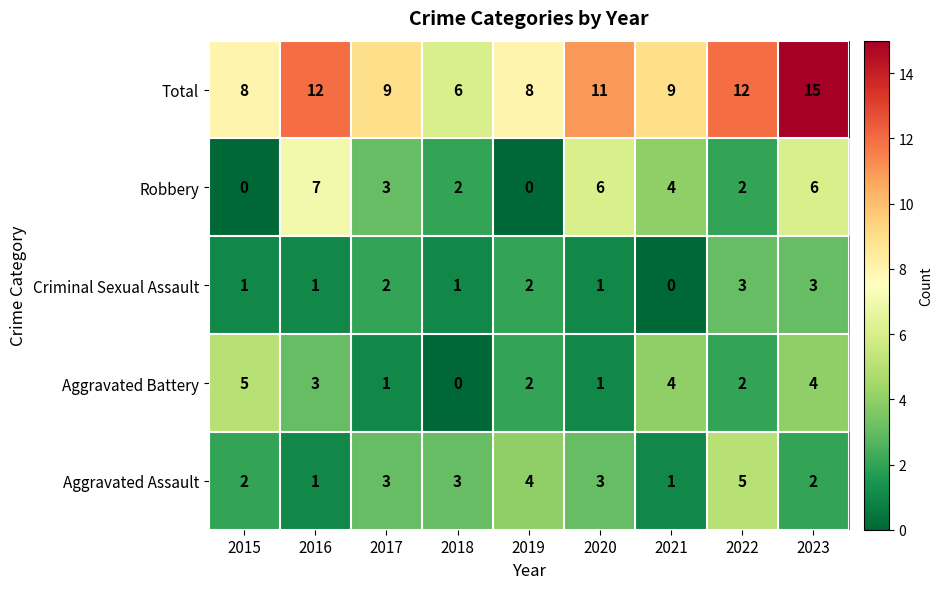

What is the total value across all series at 2020?

22